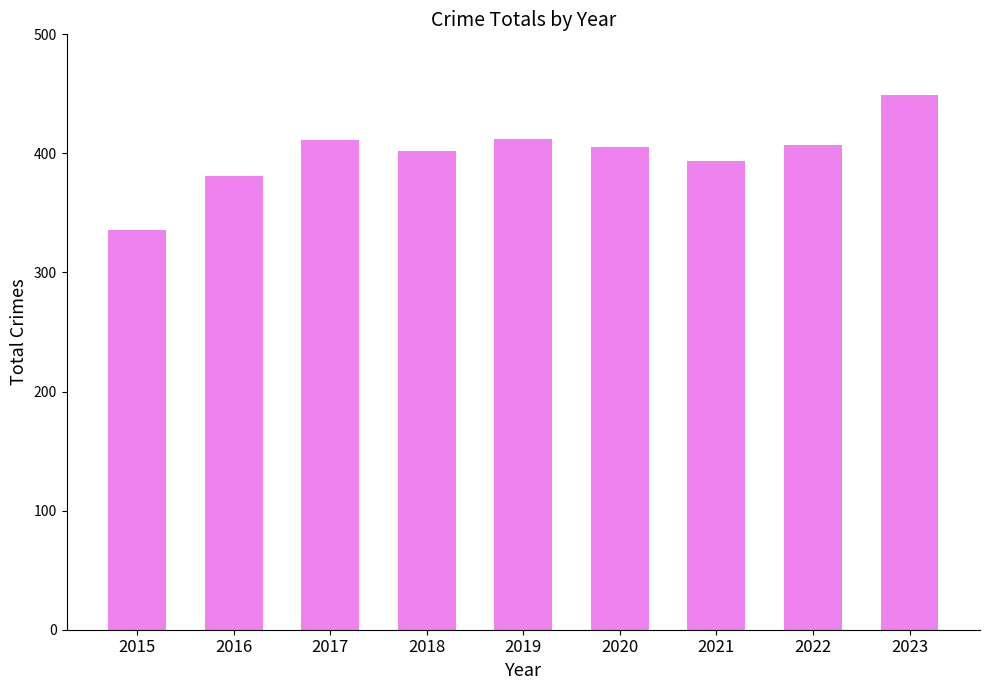

What is the sum of all values?

3597